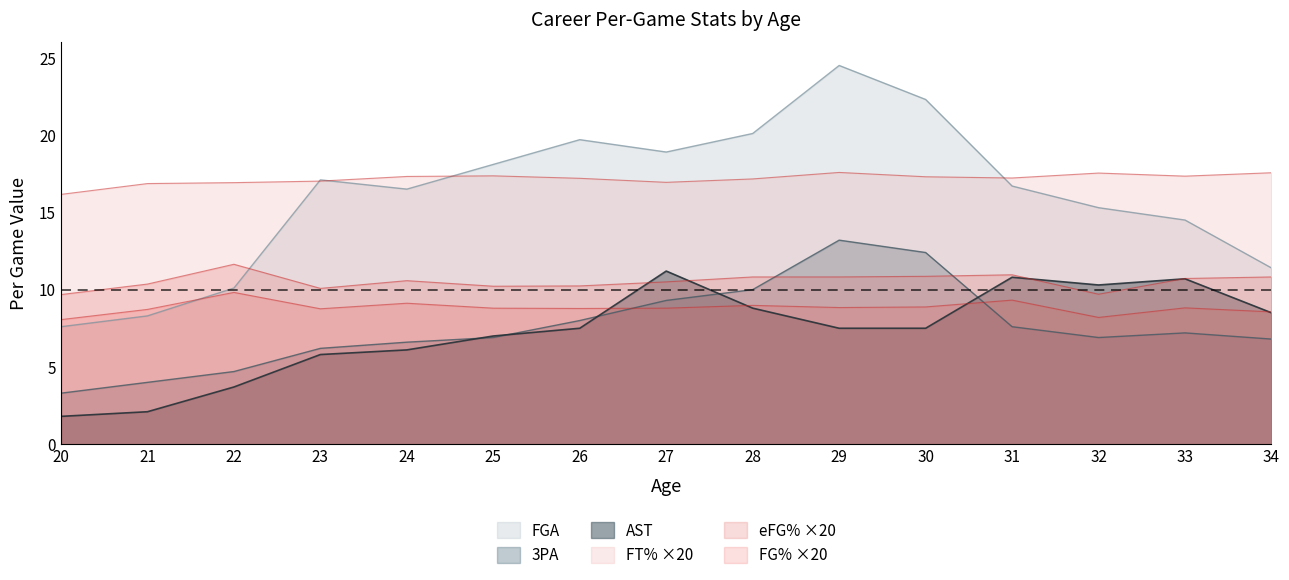

Where is FT% nearest to the value 16?

20